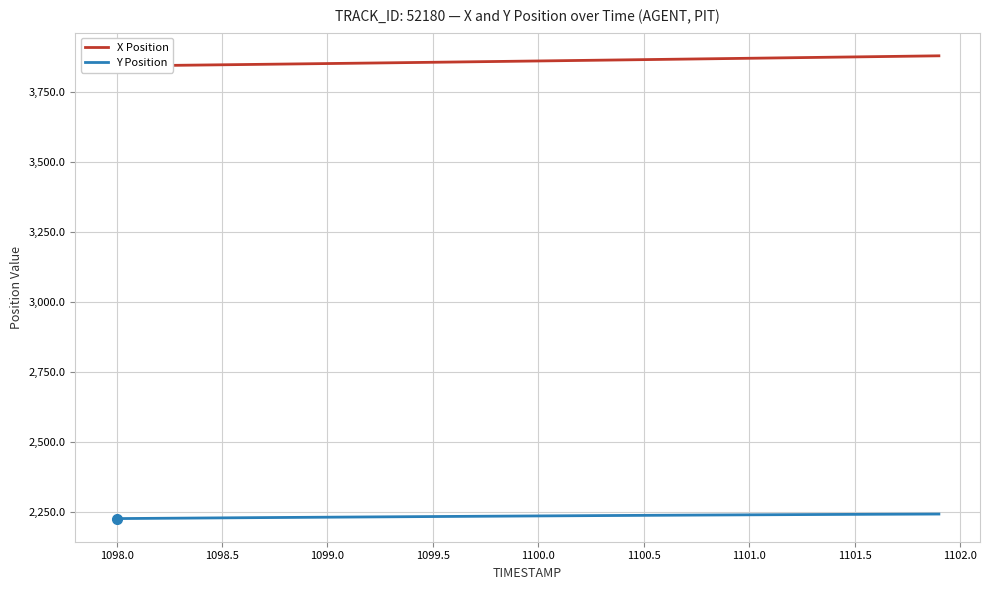

What is the maximum value for Y Position?

2241.4